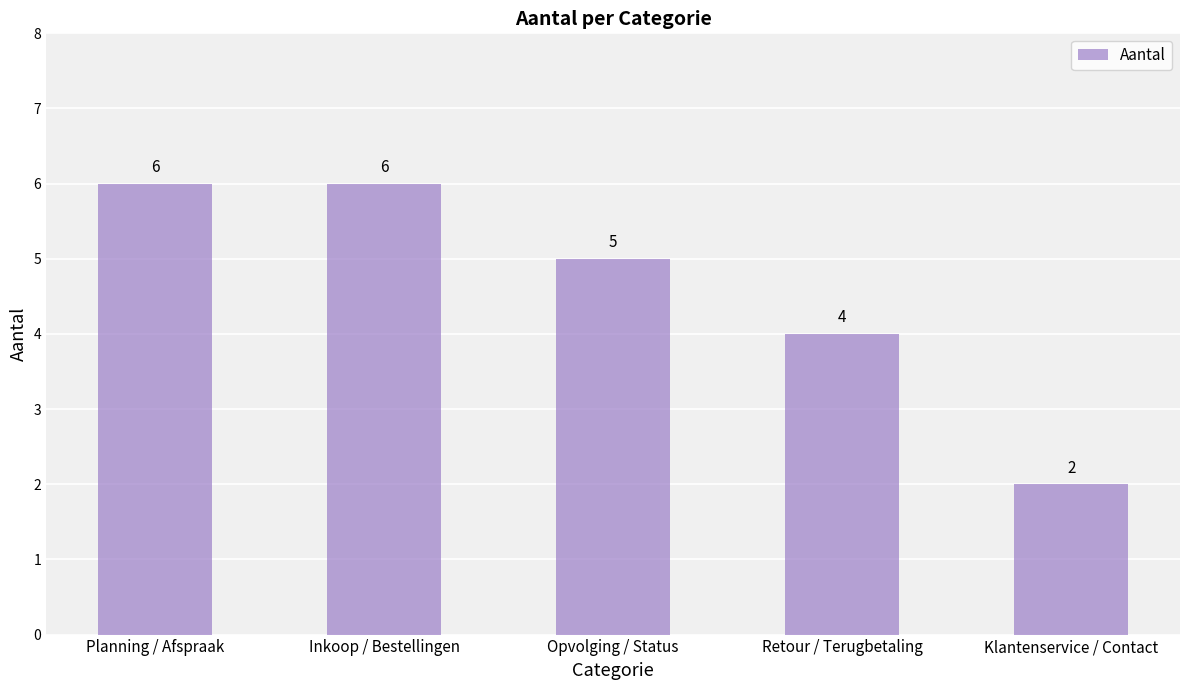

What is the label of the 4th bar from the left?

Retour / Terugbetaling